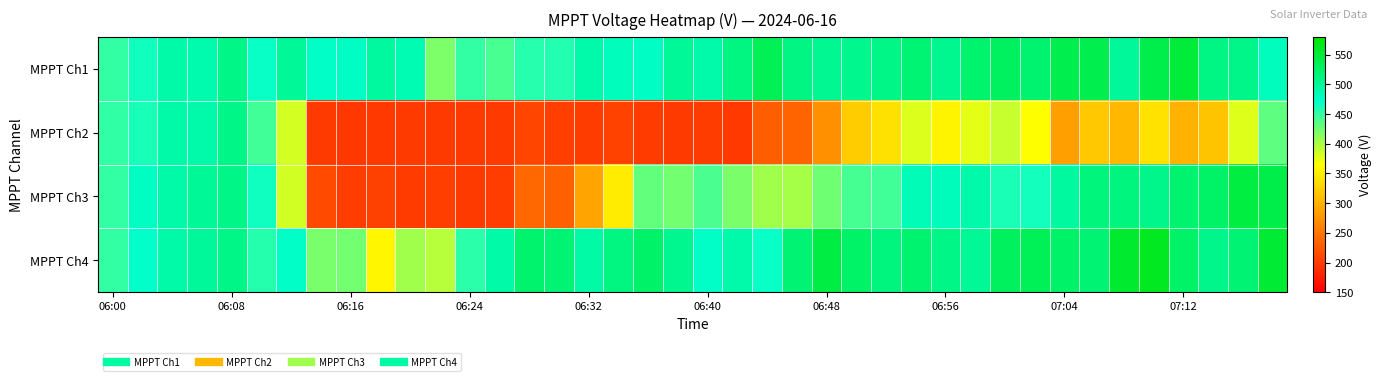

Reading left to right, transcribe all the data shown in this chart.

MPPT Ch1: 451.5	465.2	491.4	488.3	509.0	469.0	498.8	475.8	476.6	495.8	485.6	419.9	450.8	441.9	455.8	457.7	490.7	480.2	476.3	498.7	490.7	511.2	534.5	510.3	503.0	504.5	508.7	517.9	503.8	522.3	529.6	520.7	538.8	538.5	497.8	539.8	548.1	509.6	507.1	479.5
MPPT Ch2: 451.7	462.1	491.7	489.9	509.4	445.6	383.1	200.1	198.6	199.4	199.7	200.0	200.1	199.6	208.8	203.0	201.8	207.0	200.5	199.6	201.4	199.3	230.5	235.3	272.1	322.8	340.0	379.8	356.0	376.7	388.7	364.7	285.9	319.1	304.9	341.2	300.9	315.7	378.7	432.6
MPPT Ch3: 451.2	477.3	491.0	499.9	508.5	466.5	383.7	213.1	202.3	205.9	201.1	203.0	199.9	202.4	238.2	232.6	289.1	349.7	430.7	423.8	440.6	420.6	405.2	402.4	426.1	442.6	445.1	483.0	481.6	489.6	460.8	464.4	496.8	514.2	512.0	506.7	521.9	525.3	544.8	540.6
MPPT Ch4: 451.5	471.1	491.3	498.1	508.9	456.9	475.3	421.3	424.2	357.8	405.1	395.9	454.5	491.2	522.3	518.8	492.2	511.4	524.4	504.2	475.7	490.3	469.0	519.3	544.4	526.1	512.5	521.1	509.3	500.2	530.3	533.2	524.3	518.7	554.5	562.0	525.1	506.3	519.4	551.9